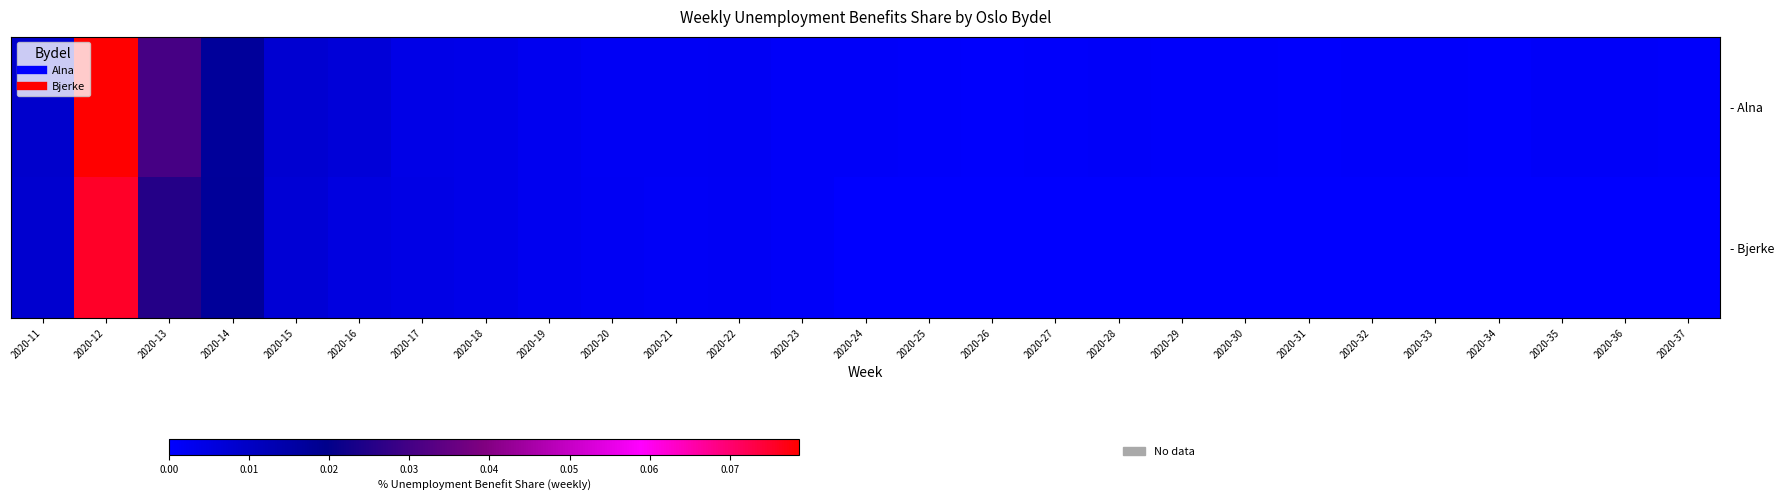

Rank the series by their average value, from lowest to highest.

- Bjerke, - Alna